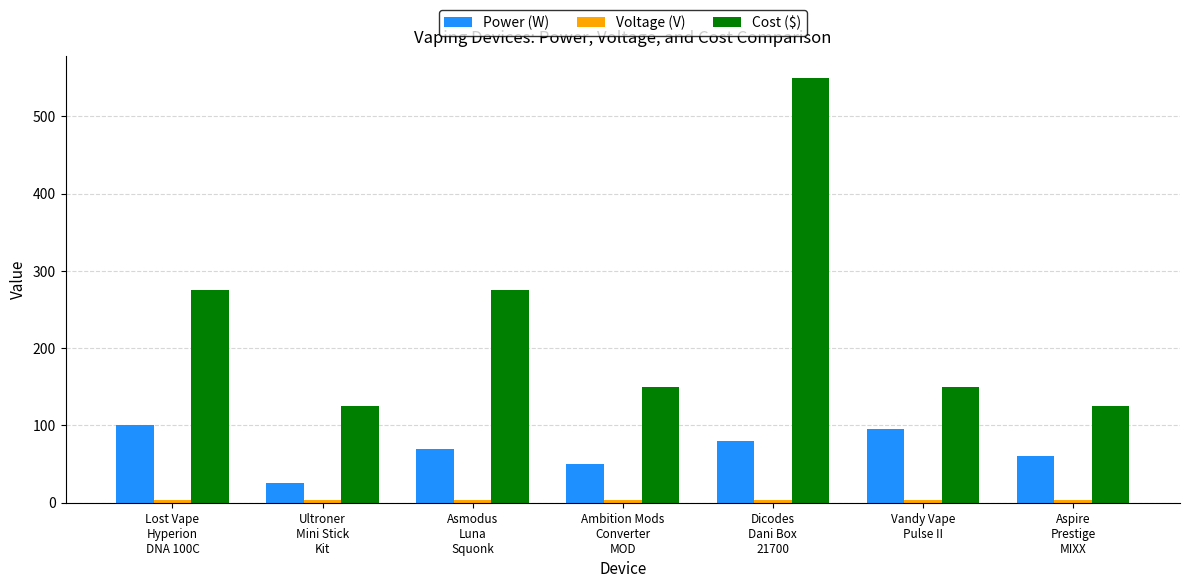

What is the minimum value for Power (W)?

25.0